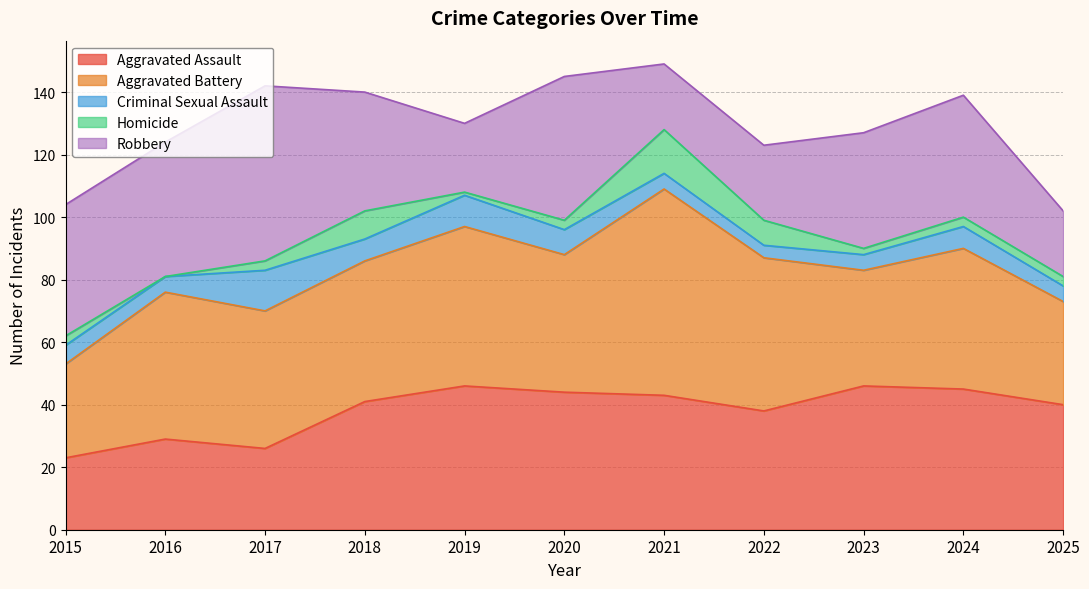

What is the value of the Homicide point at the 8th from the left?

8